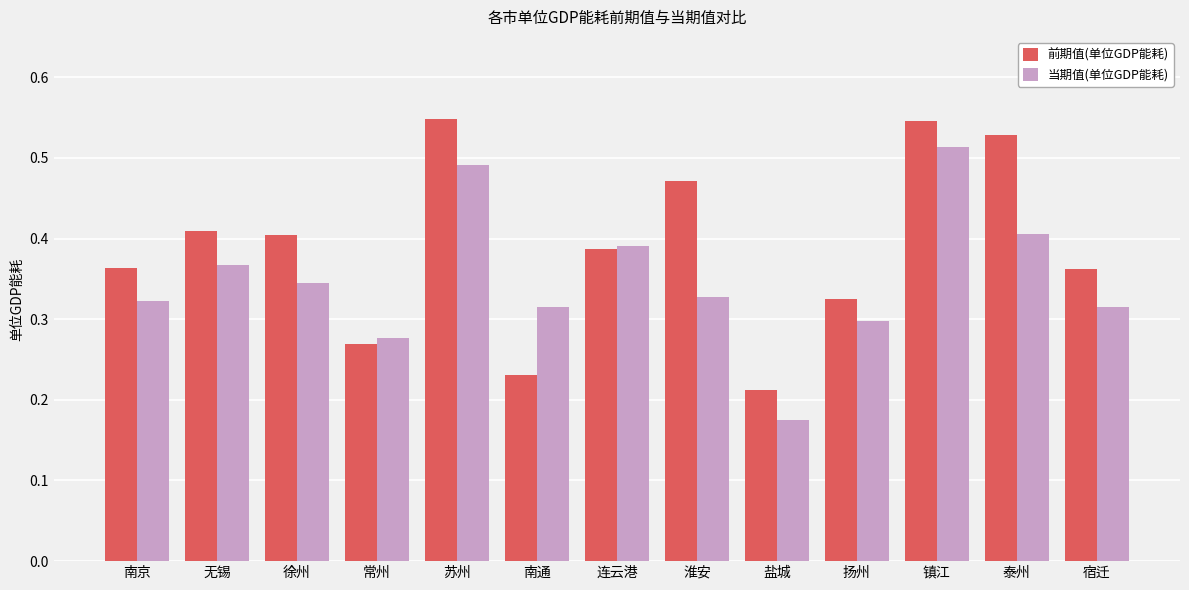

Is the value of 前期值(单位GDP能耗) at 南京 greater than the value of 当期值(单位GDP能耗) at 连云港?

No